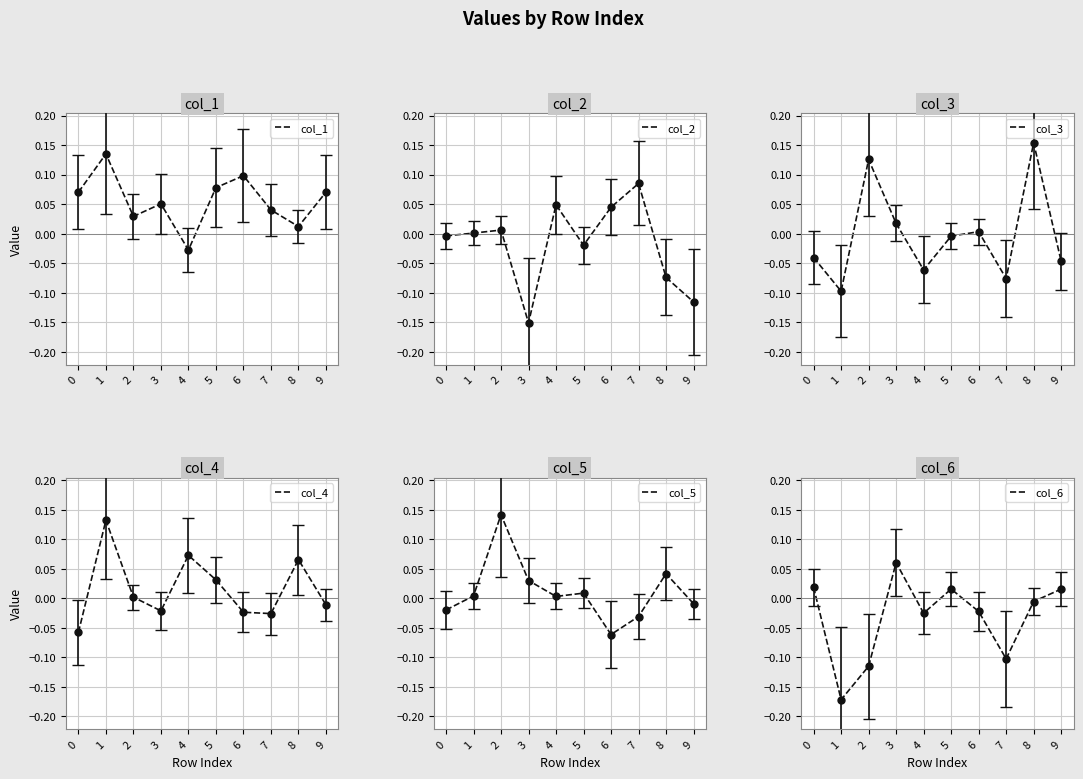

How many data points in col_4 are above 0?

5